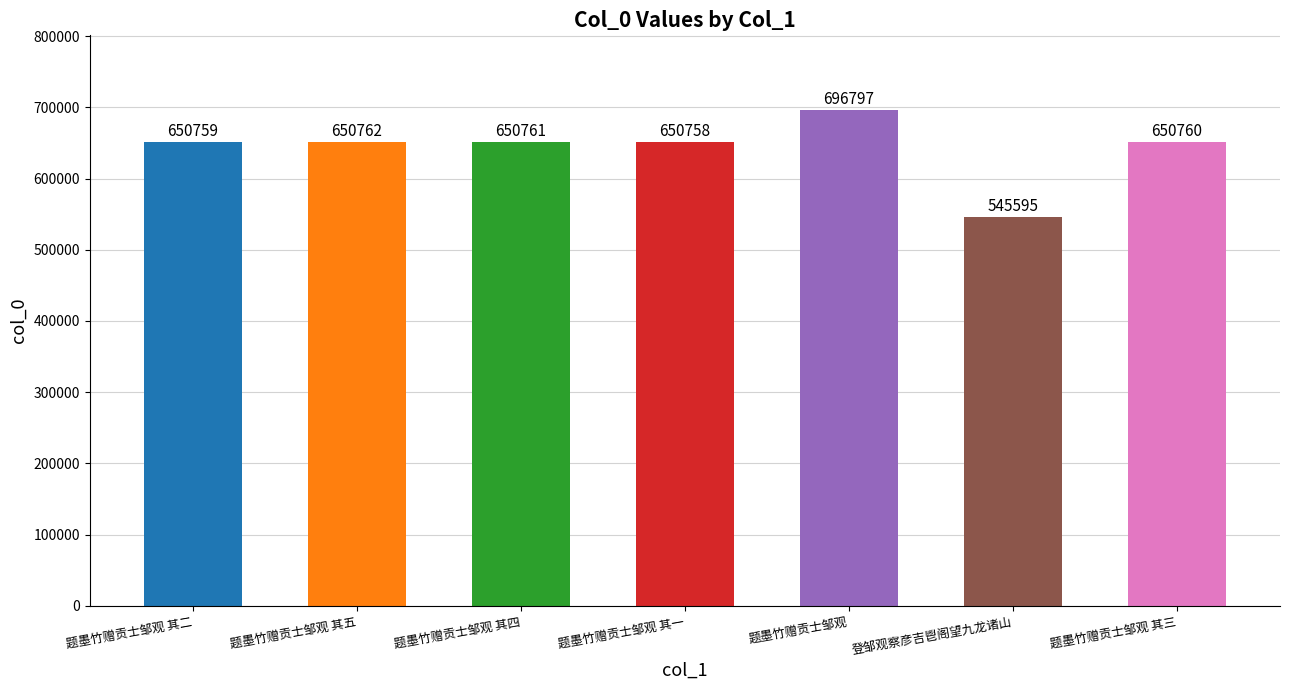

Which has a higher value, 题墨竹赠贡士邹观 or 登邹观察彦吉鬯阁望九龙诸山?

题墨竹赠贡士邹观